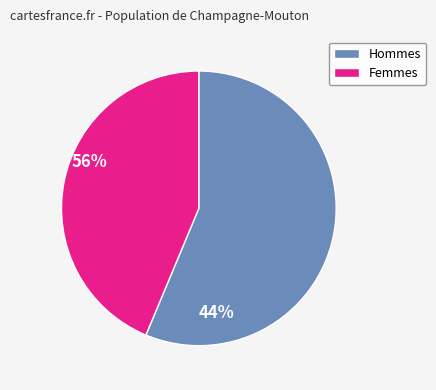

Does any single category account for the majority?

Yes